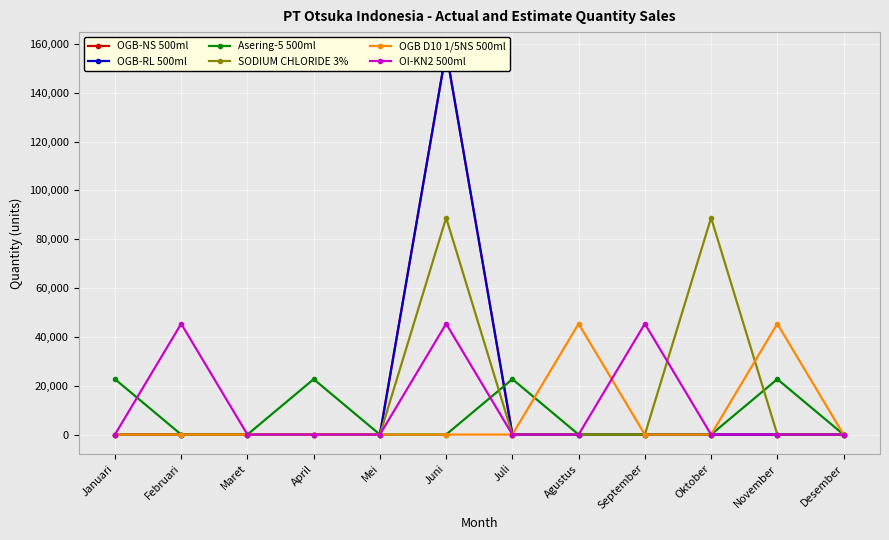

How many lines are shown in the chart?

6